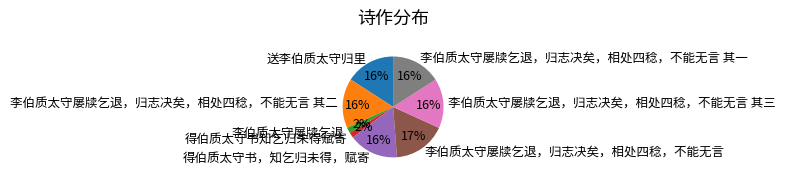

How many slices are in this pie chart?

8